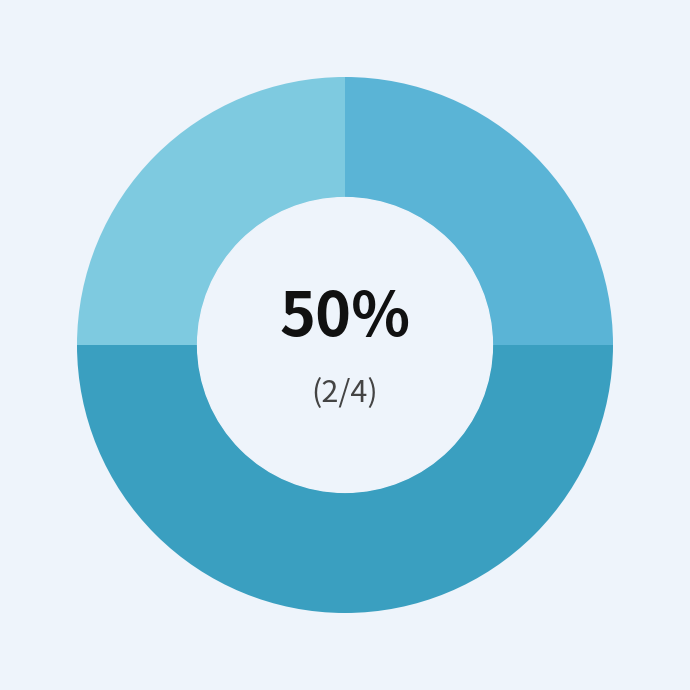

Is it true that Design Change / Scope change during construction is 25% of the pie?

True